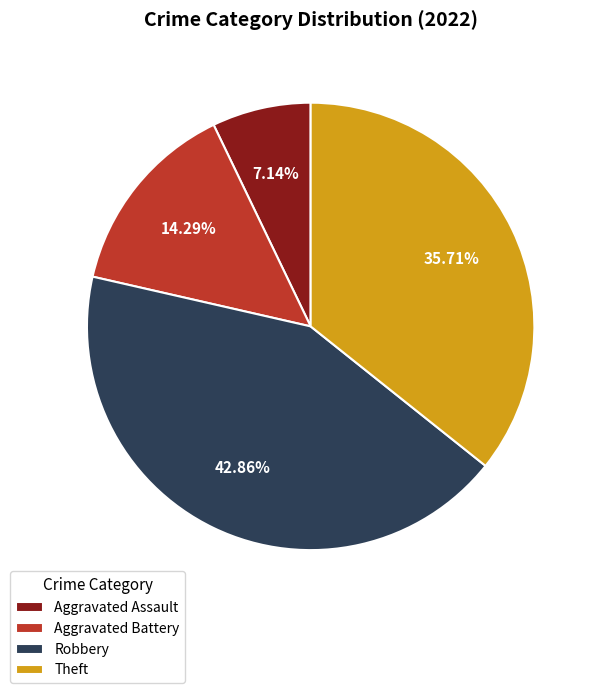

Rank the categories by value from highest to lowest.

Robbery, Theft, Aggravated Battery, Aggravated Assault